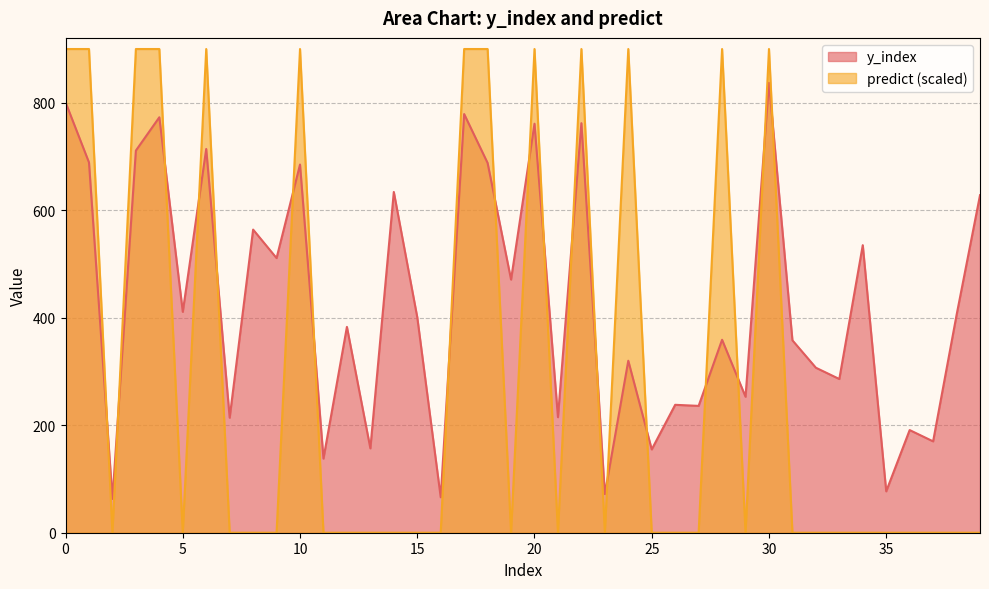

Which series has the largest total across all categories?

y_index